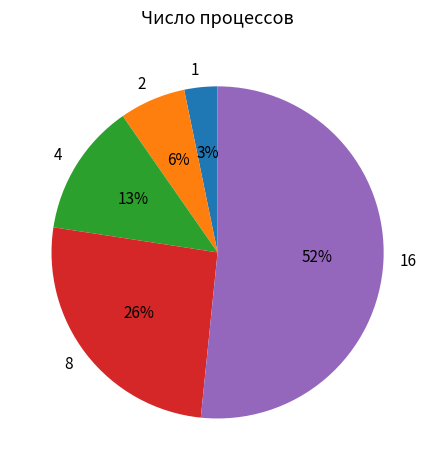

What is the ratio of the value at 8 to the value at 16?

0.5